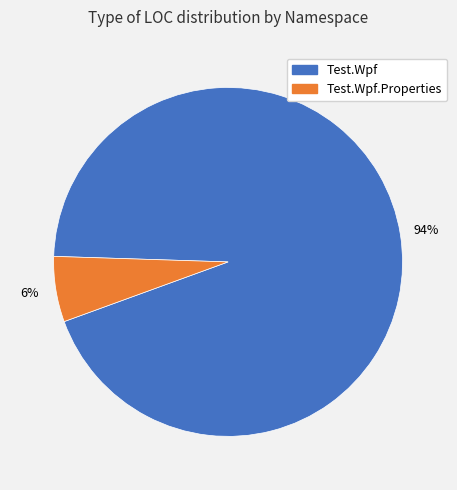

Is there a majority slice in this chart?

Yes